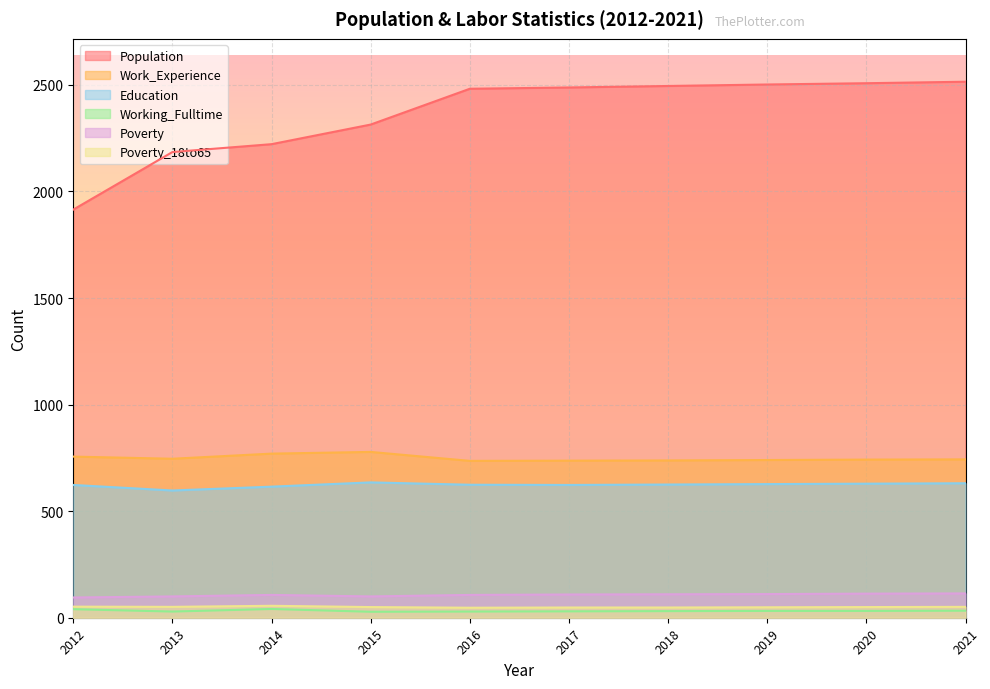

Which series has the widest spread of values?

Population